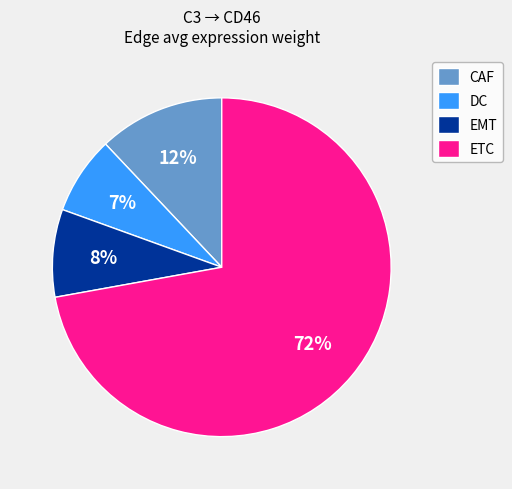

What percentage is the EMT slice, to the nearest percent?

8%